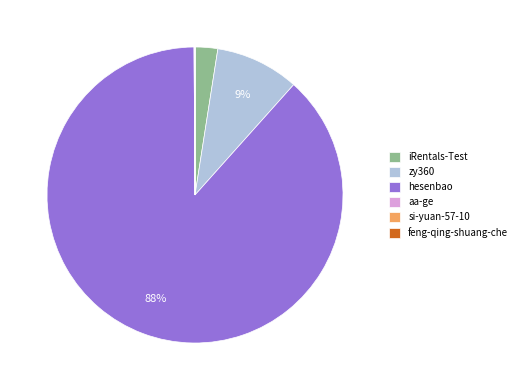

The zy360 slice represents 9% of the pie. True or false?

True